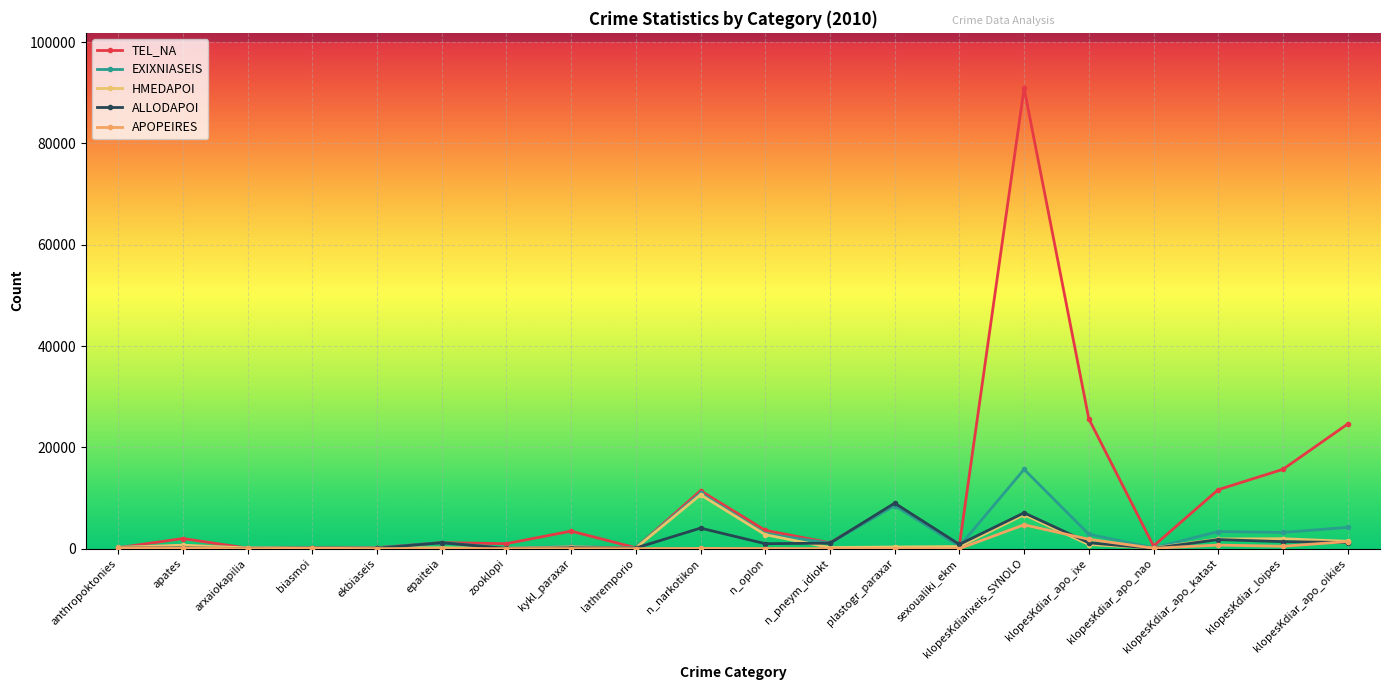

What are all the series names shown in the legend?

TEL_NA, EXIXNIASEIS, HMEDAPOI, ALLODAPOI, APOPEIRES